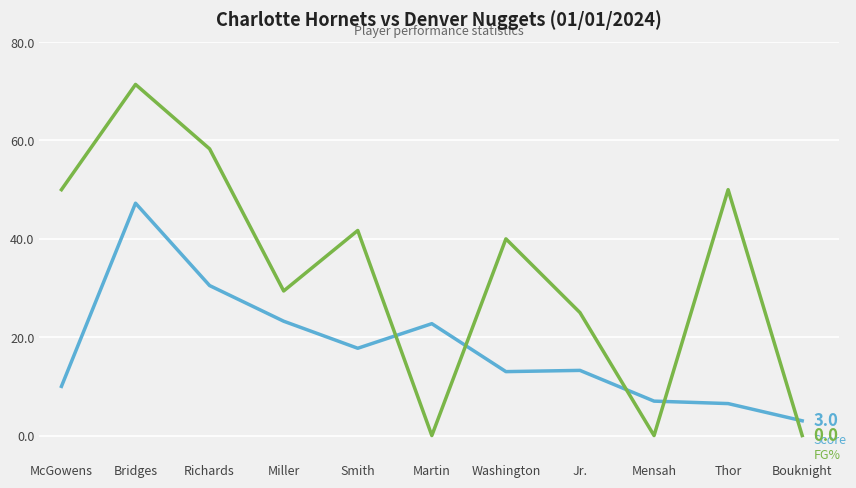

What is the difference between the highest and lowest values at McGowens?

40.0